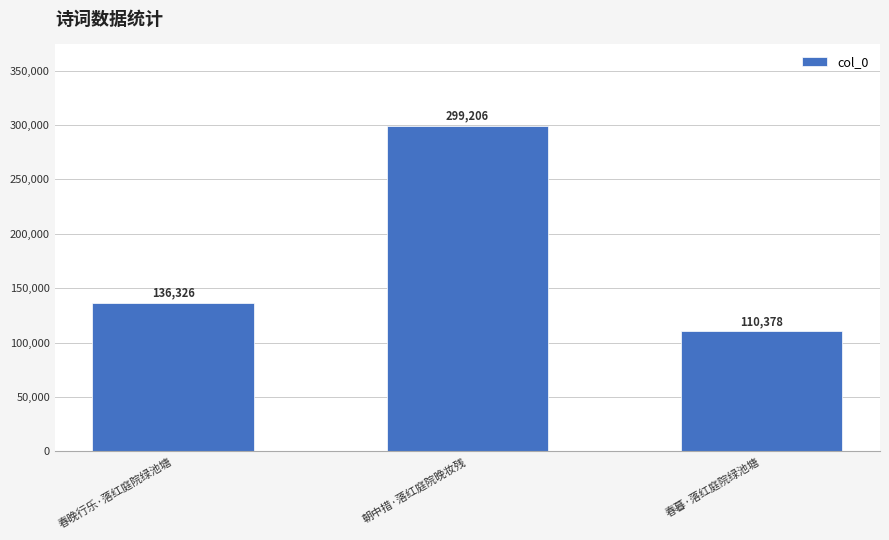

How many values are below 136326?

1